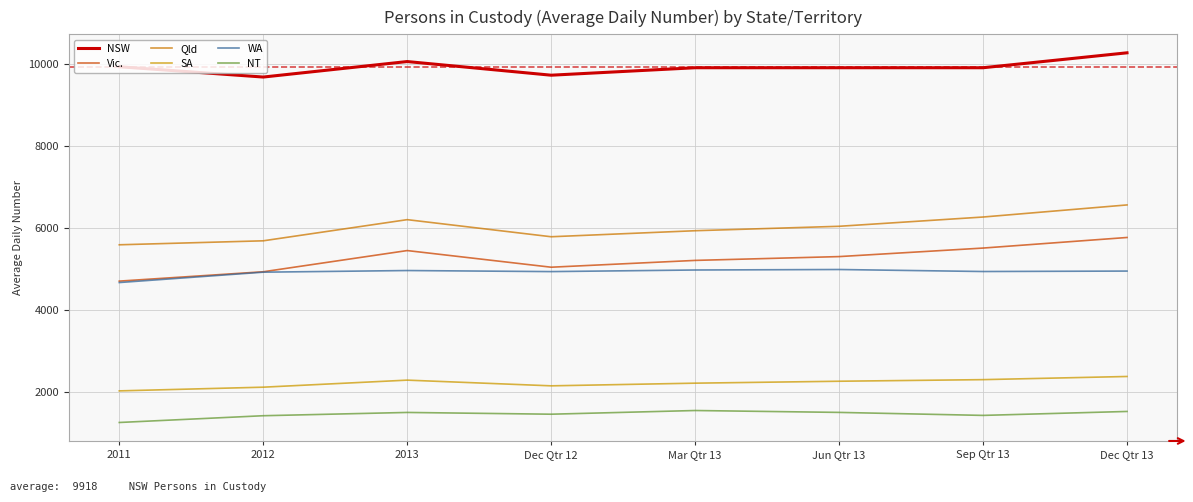

In Qld, how many points are lower than both neighbors (excluding endpoints)?

1